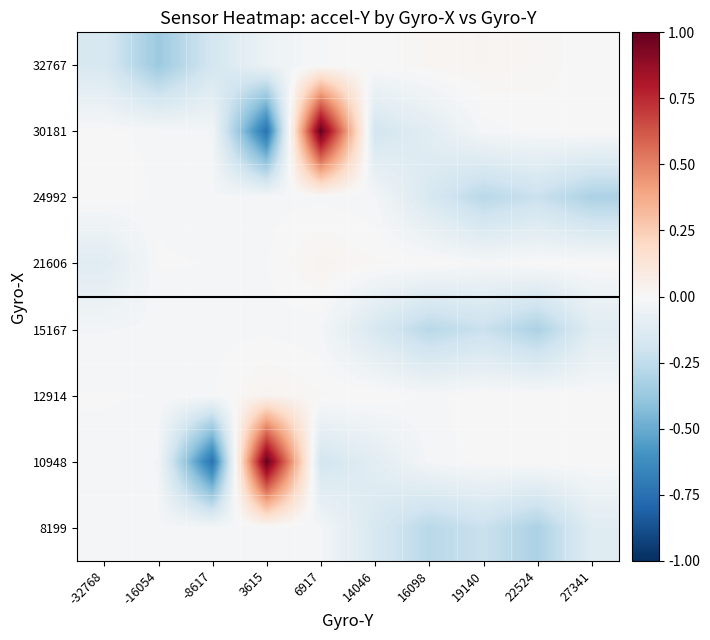

What is the spread (max minus min) of values at 19140?

0.3